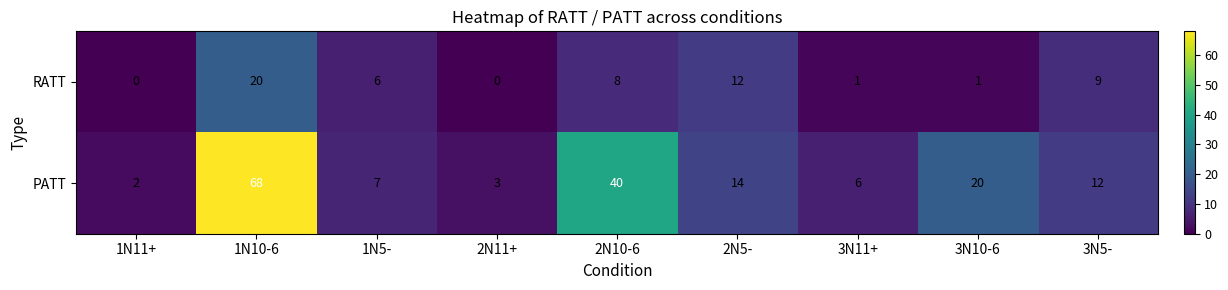

How many series are shown in this chart?

2